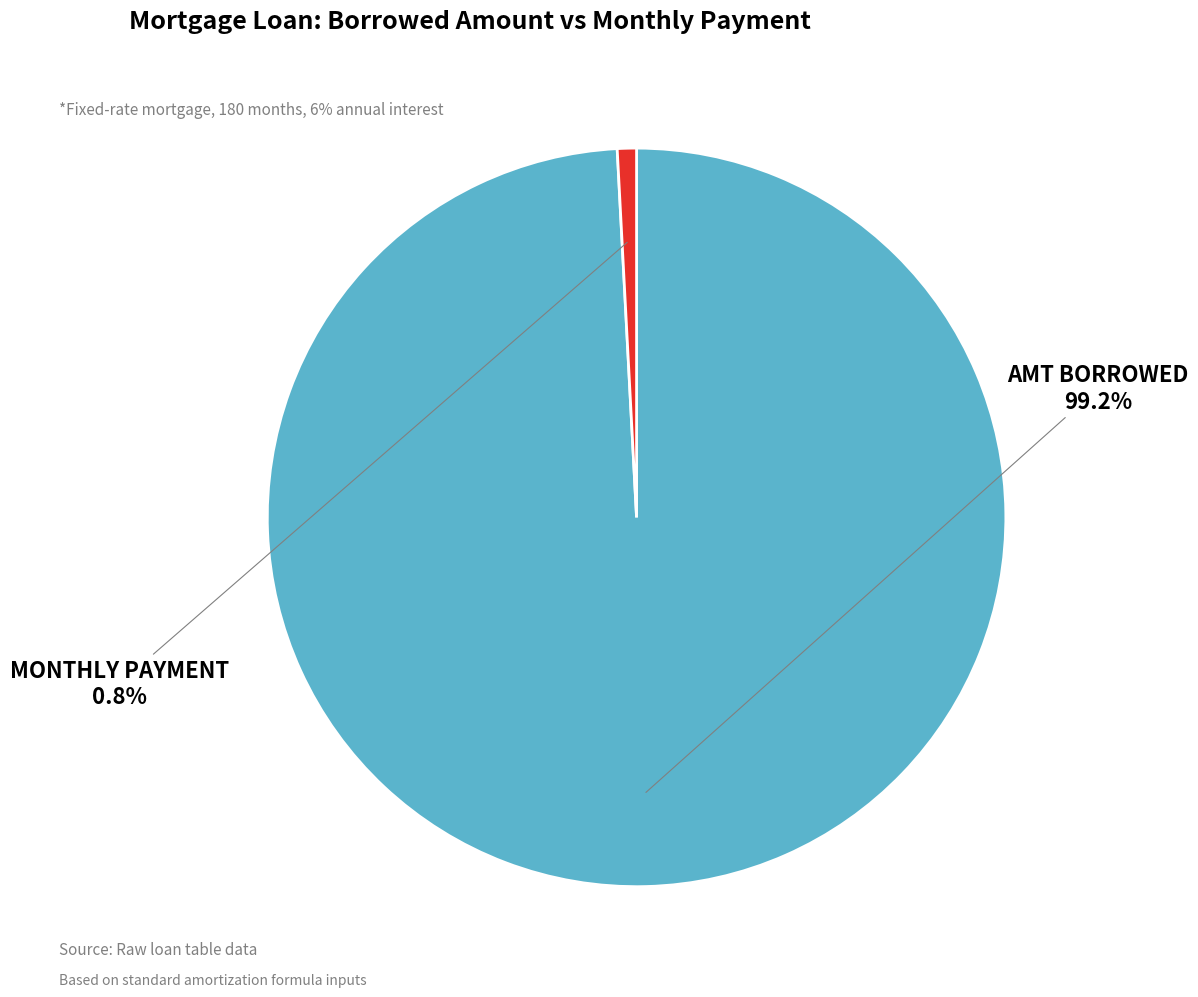

What is the smallest slice in the pie chart?

MONTHLY PAYMENT